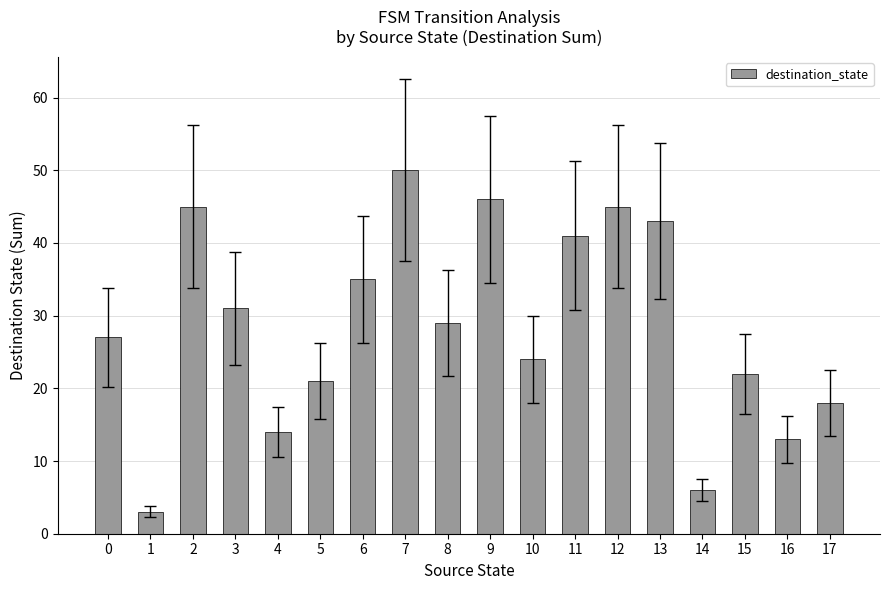

Is it true that the value at 16 is 13?

True